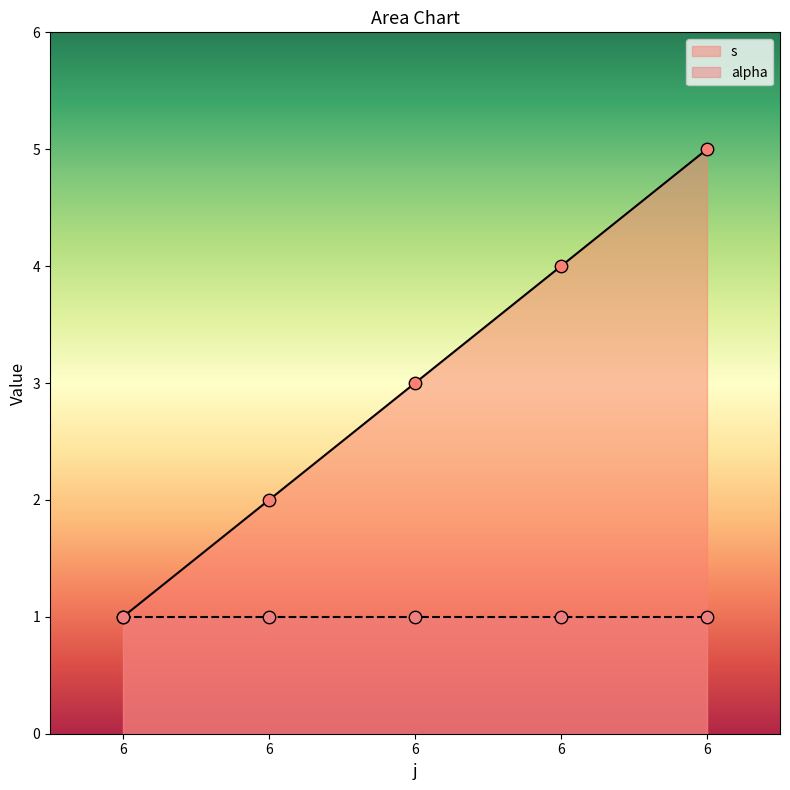

What is the change in value from 6 to 6?

+2